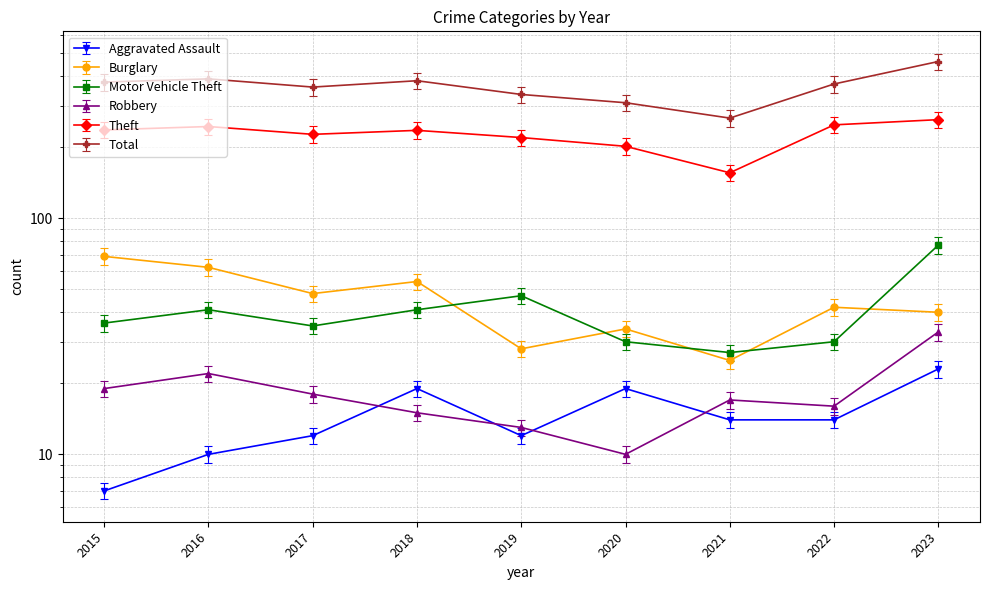

What is the spread (max minus min) of values at 2015?

371.0